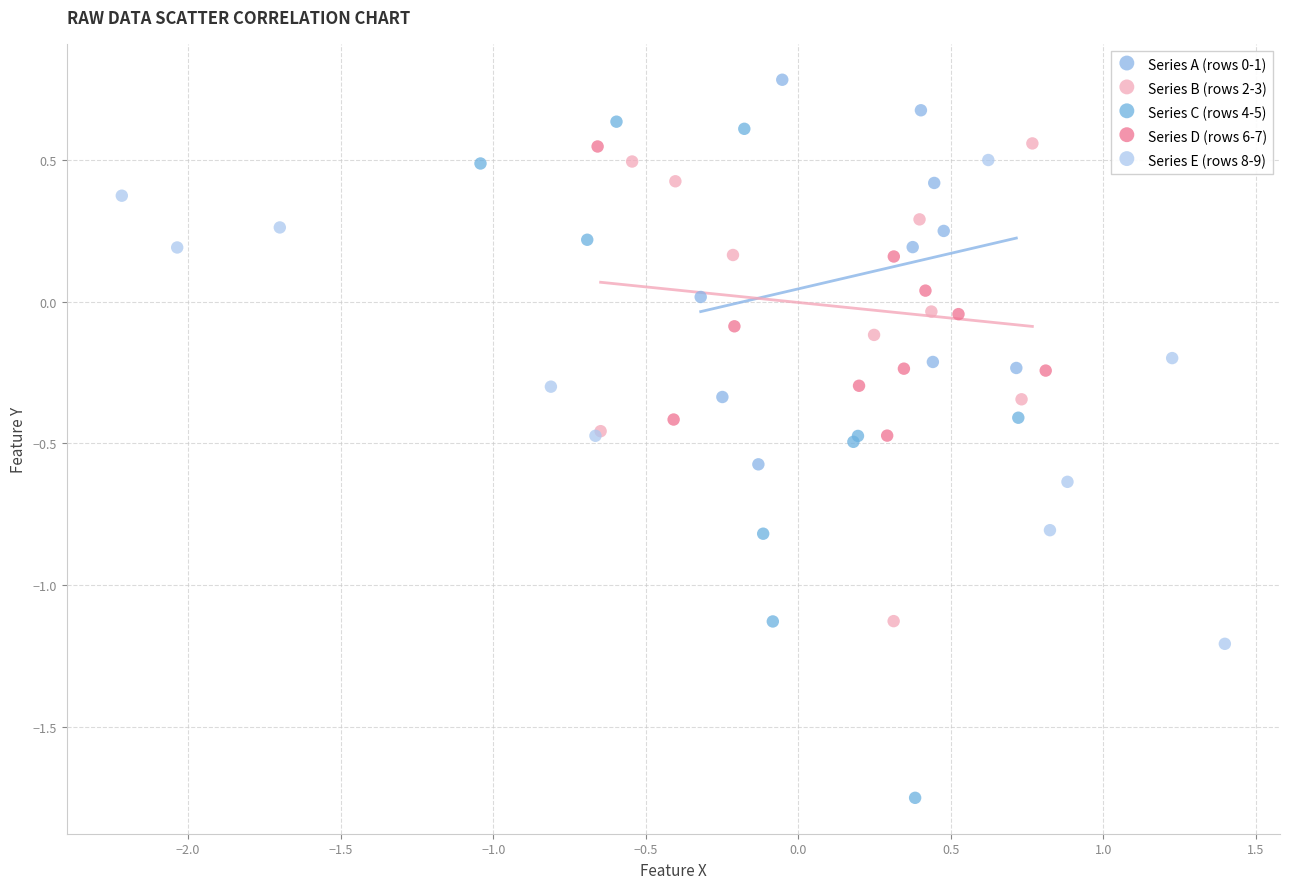

Which series contains the lowest Y value?

Series C (rows 4-5)